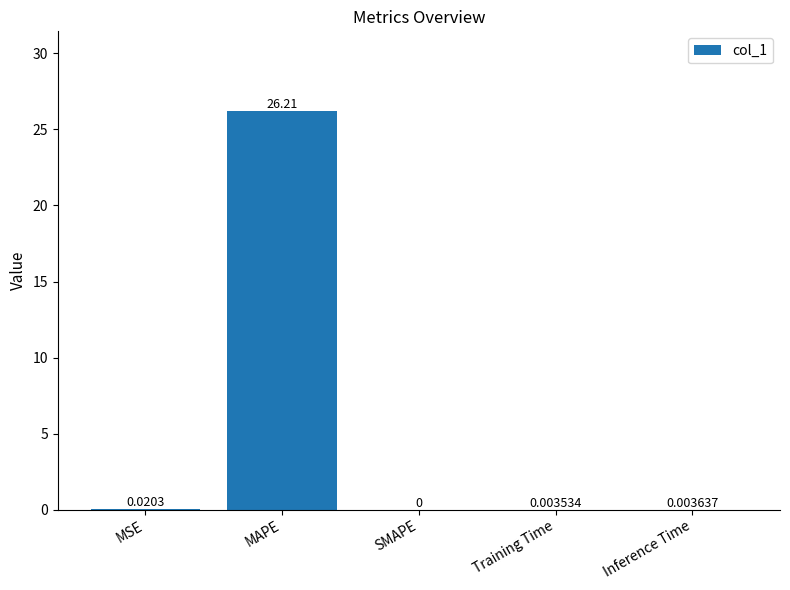

Which has a higher value, SMAPE or MAPE?

MAPE